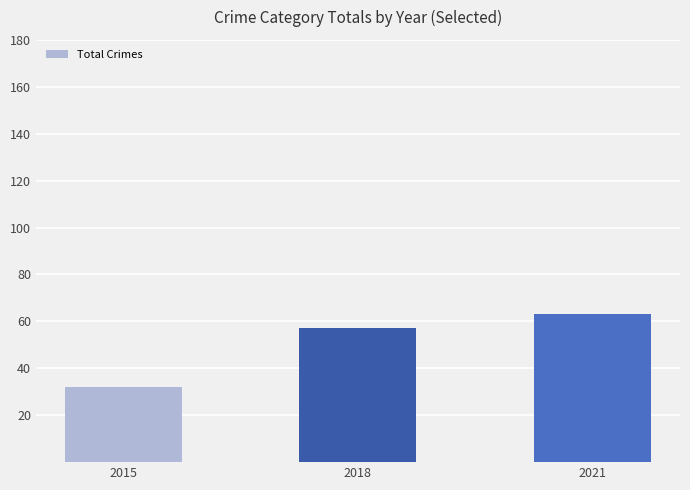

Rank the categories by value from lowest to highest.

2015, 2018, 2021